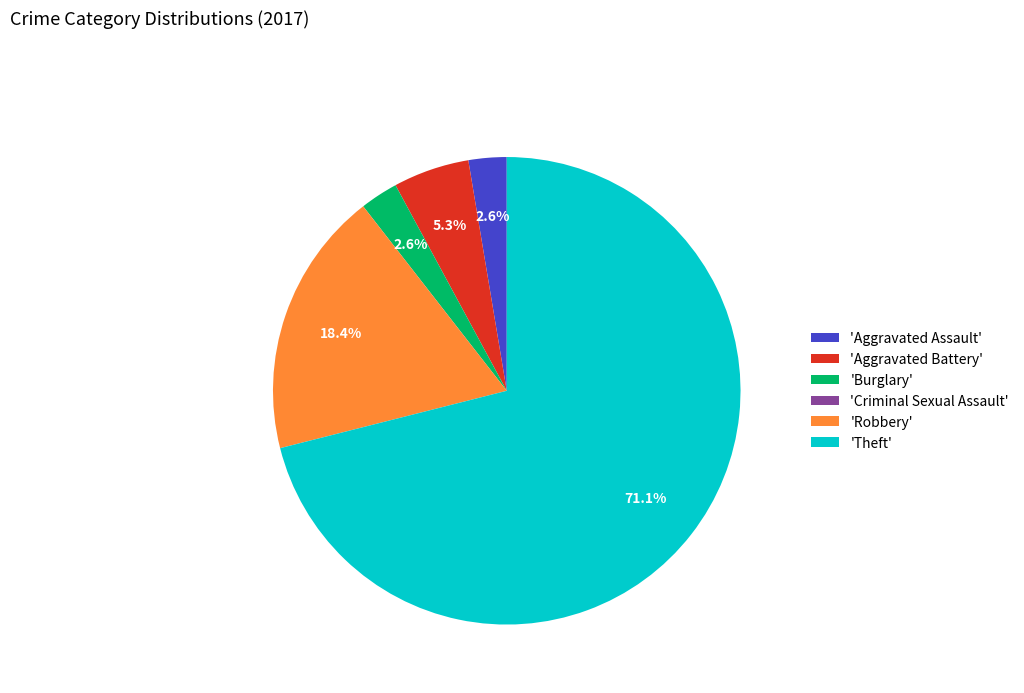

Between 'Aggravated Battery' and 'Burglary', which is larger?

'Aggravated Battery'